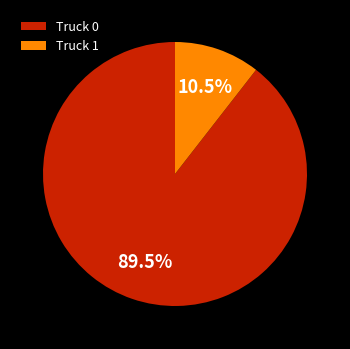

Which category has the smallest portion of the pie?

Truck 1